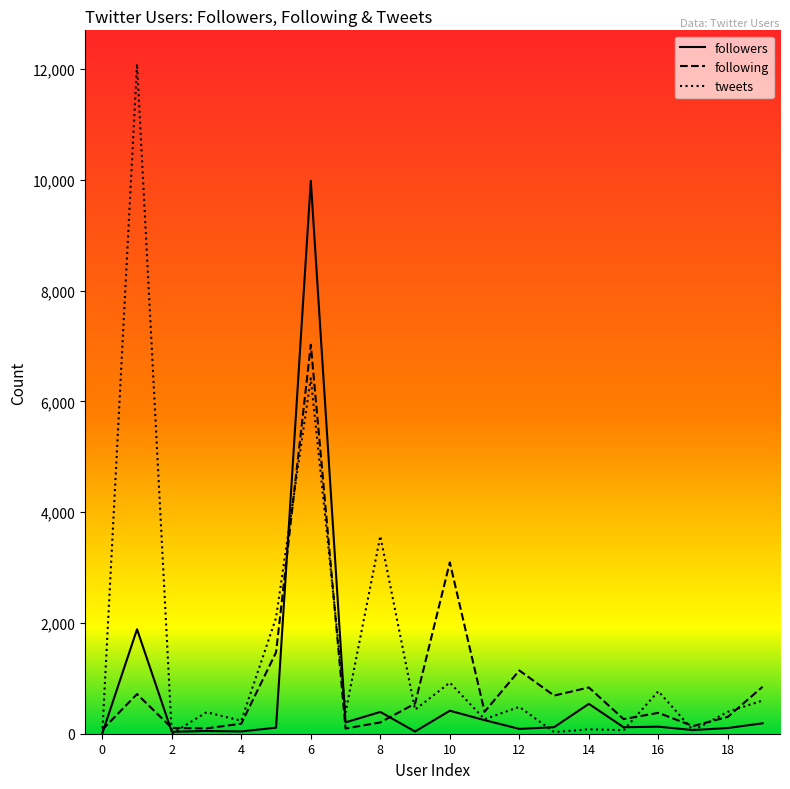

List the series in order of their peak value, highest first.

tweets, followers, following